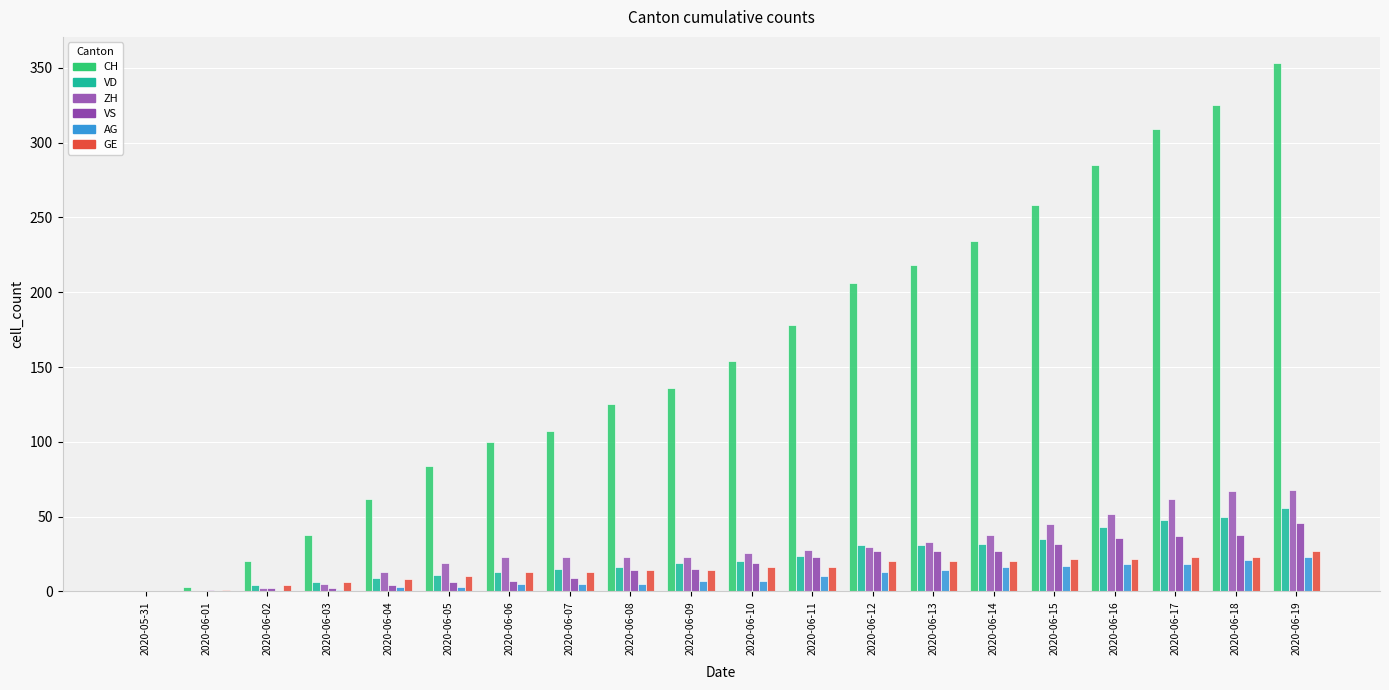

What value does the GE series have at 2020-06-19, to the nearest 5?

25